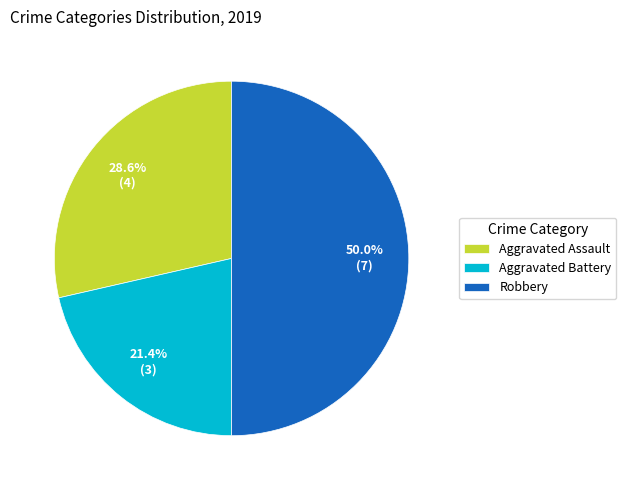

Combined, what portion of the pie is Aggravated Assault and Aggravated Battery?

50.0%